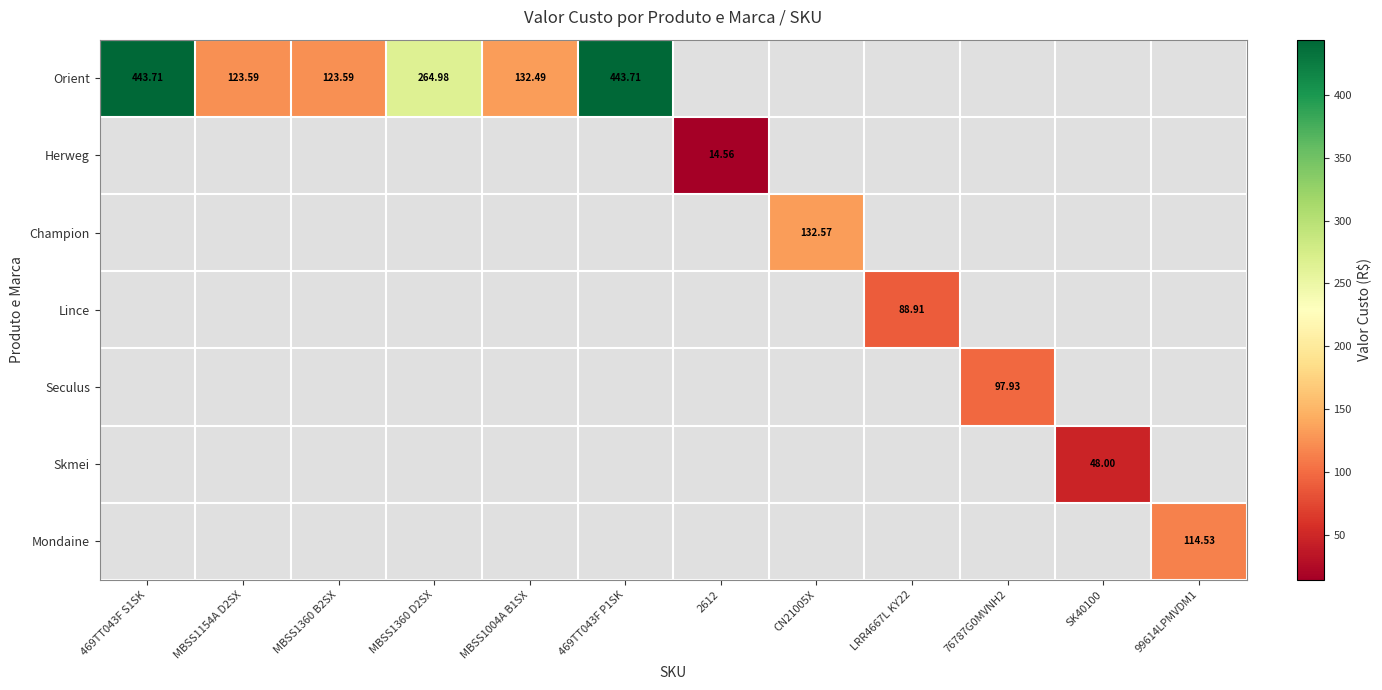

At how many categories does at least one series exceed 232?

3